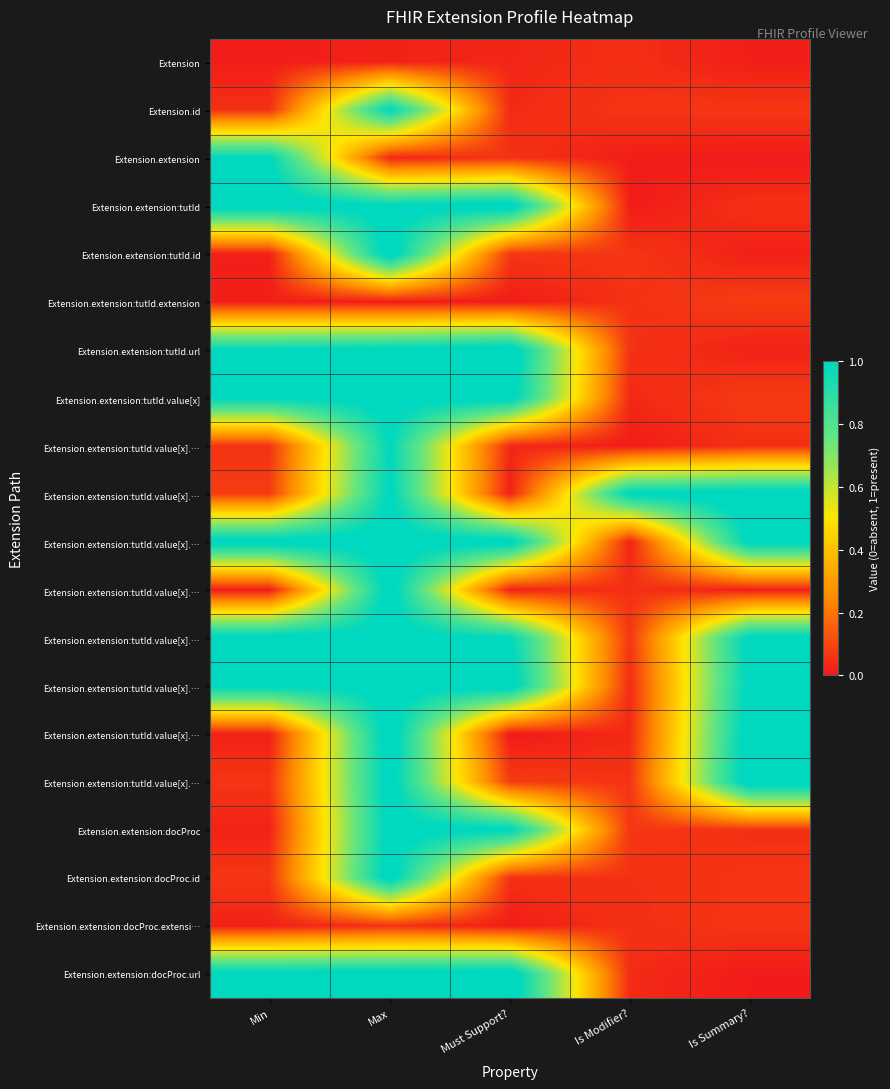

Which has a higher value, Is Modifier? or Must Support??

Is Modifier?